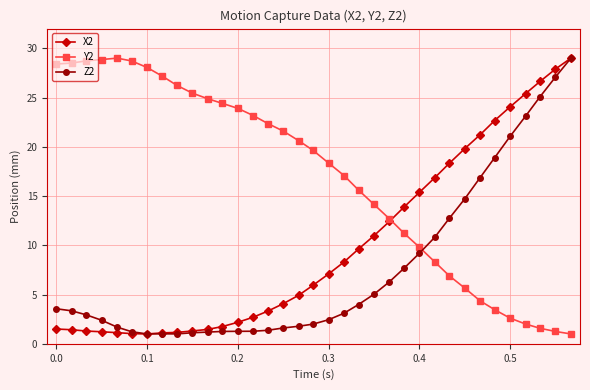

Which series has the largest total across all categories?

Y2